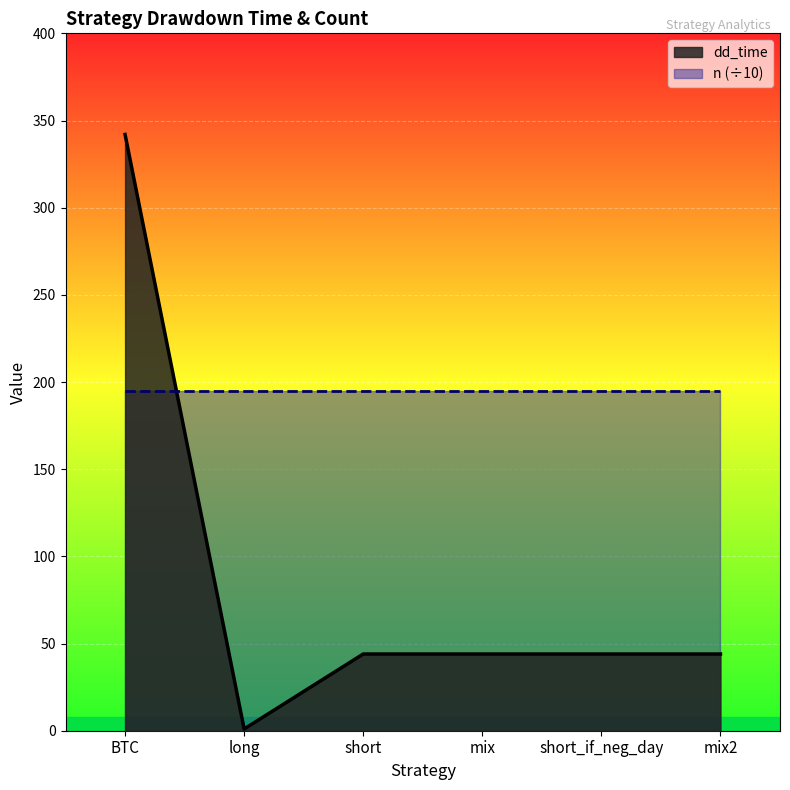

How many lines are shown in the chart?

2